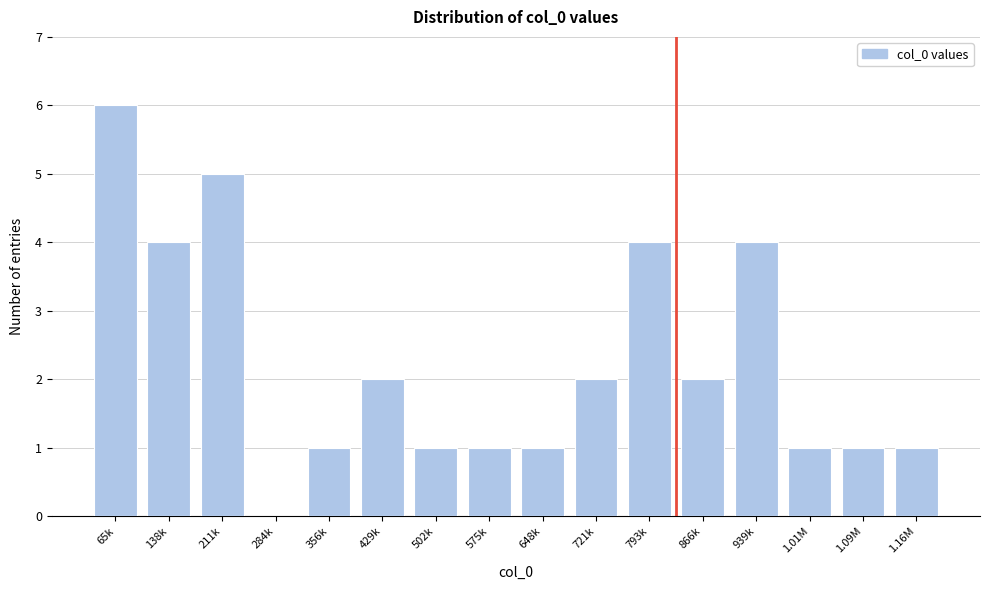

Reading left to right, what are all the values shown in this chart?

65k=6	138k=4	211k=5	284k=0	356k=1	429k=2	502k=1	575k=1	648k=1	721k=2	793k=4	866k=2	939k=4	1.01M=1	1.09M=1	1.16M=1